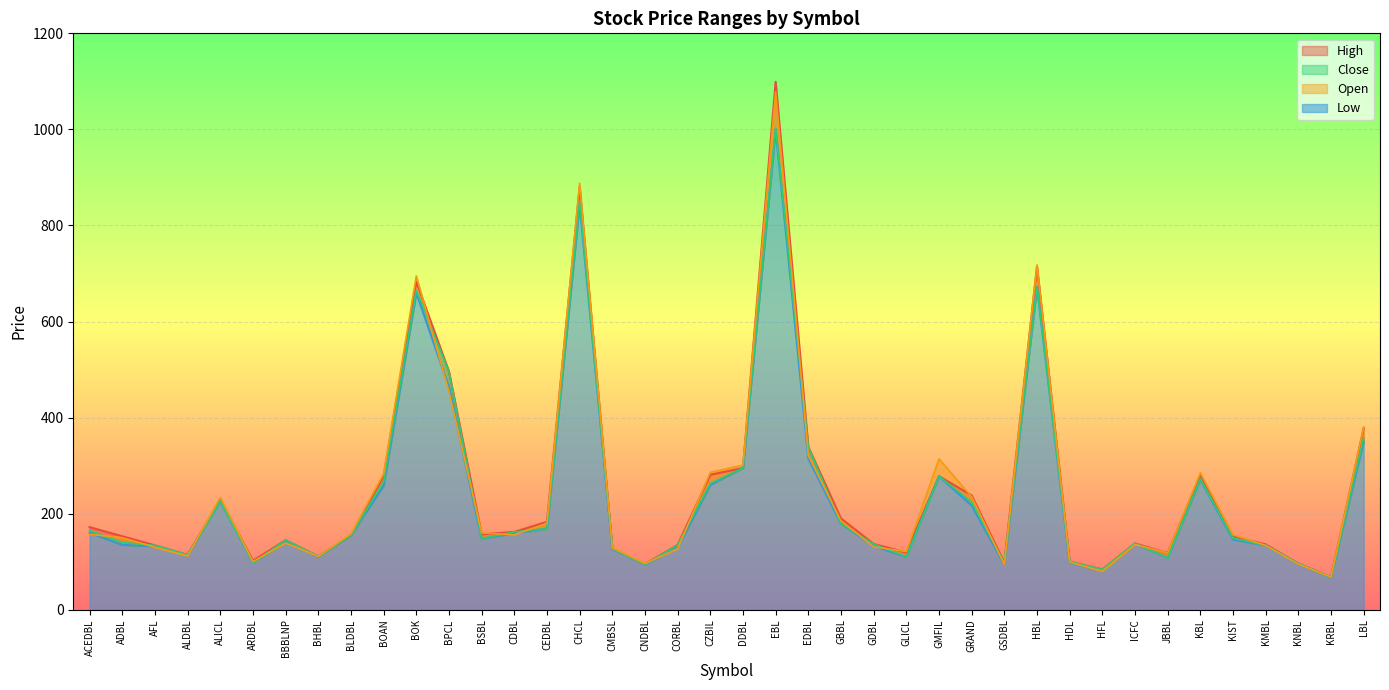

Reading left to right, list all the values displayed in this chart.

High: ACEDBL=172	ADBL=153	AFL=134	ALDBL=114	ALICL=230	ARDBL=102	BBBLNP=145	BHBL=111	BLDBL=155	BOAN=278	BOK=683	BPCL=496	BSBL=157	CDBL=162	CEDBL=183	CHCL=880	CMBSL=127	CNDBL=95	CORBL=135	CZBIL=281	DDBL=295	EBL=1099	EDBL=339	GBBL=190	GDBL=137	GLICL=119	GMFIL=278	GRAND=238	GSDBL=98	HBL=715	HDL=100	HFL=84	ICFC=138	JBBL=118	KBL=281	KIST=153	KMBL=136	KNBL=96	KRBL=68	LBL=378
Low: ACEDBL=160	ADBL=135	AFL=132	ALDBL=114	ALICL=226	ARDBL=98	BBBLNP=141	BHBL=111	BLDBL=155	BOAN=258	BOK=660	BPCL=463	BSBL=148	CDBL=159	CEDBL=169	CHCL=845	CMBSL=127	CNDBL=94	CORBL=129	CZBIL=260	DDBL=295	EBL=1000	EDBL=315	GBBL=179	GDBL=133	GLICL=110	GMFIL=278	GRAND=217	GSDBL=94	HBL=672	HDL=98	HFL=81	ICFC=138	JBBL=108	KBL=271	KIST=146	KMBL=134	KNBL=96	KRBL=67	LBL=350
Close: ACEDBL=165	ADBL=140	AFL=134	ALDBL=114	ALICL=226	ARDBL=98	BBBLNP=145	BHBL=111	BLDBL=155	BOAN=267	BOK=665	BPCL=496	BSBL=148	CDBL=162	CEDBL=169	CHCL=851	CMBSL=127	CNDBL=94	CORBL=135	CZBIL=263	DDBL=295	EBL=1003	EDBL=339	GBBL=179	GDBL=137	GLICL=110	GMFIL=278	GRAND=224	GSDBL=98	HBL=672	HDL=100	HFL=84	ICFC=138	JBBL=108	KBL=272	KIST=149	KMBL=134	KNBL=96	KRBL=67	LBL=358
Open: ACEDBL=157	ADBL=150	AFL=130	ALDBL=112	ALICL=234	ARDBL=100	BBBLNP=139	BHBL=111	BLDBL=158	BOAN=283	BOK=695	BPCL=454	BSBL=160	CDBL=156	CEDBL=180	CHCL=888	CMBSL=129	CNDBL=96	CORBL=127	CZBIL=286	DDBL=301	EBL=1078	EDBL=321	GBBL=185	GDBL=131	GLICL=121	GMFIL=314	GRAND=235	GSDBL=94	HBL=718	HDL=99	HFL=80	ICFC=136	JBBL=118	KBL=285	KIST=156	KMBL=134	KNBL=95	KRBL=68	LBL=380